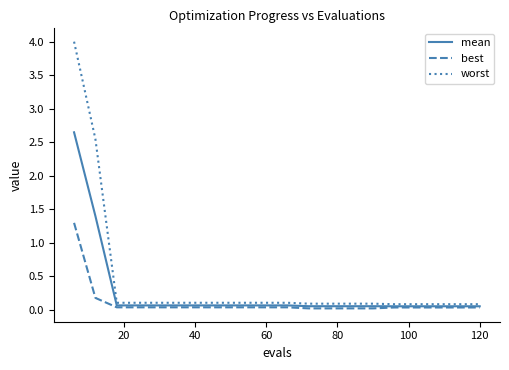

Is this an area chart (filled region under the line)?

No